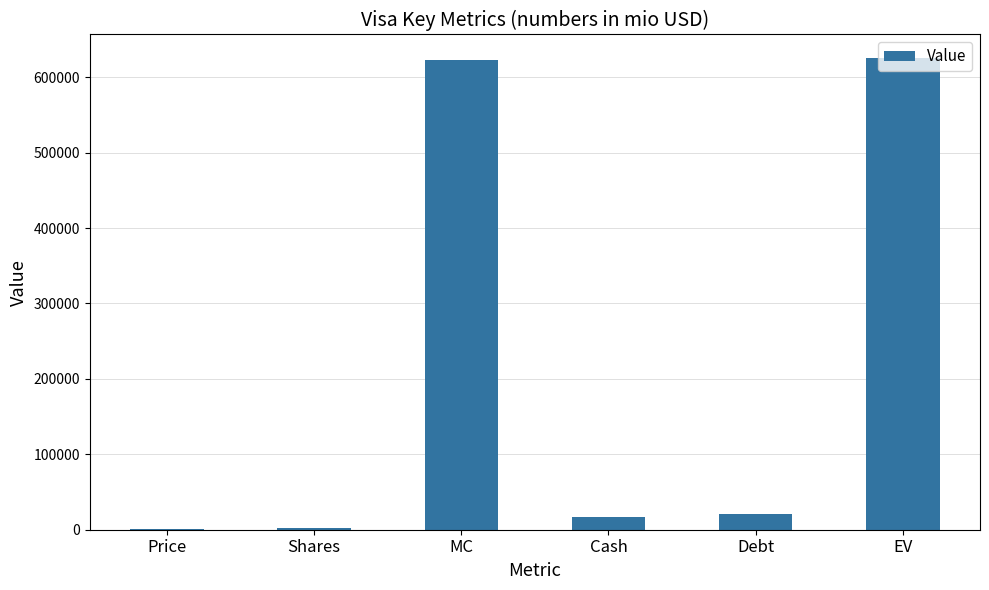

What value does the data have at Debt?

20609.0